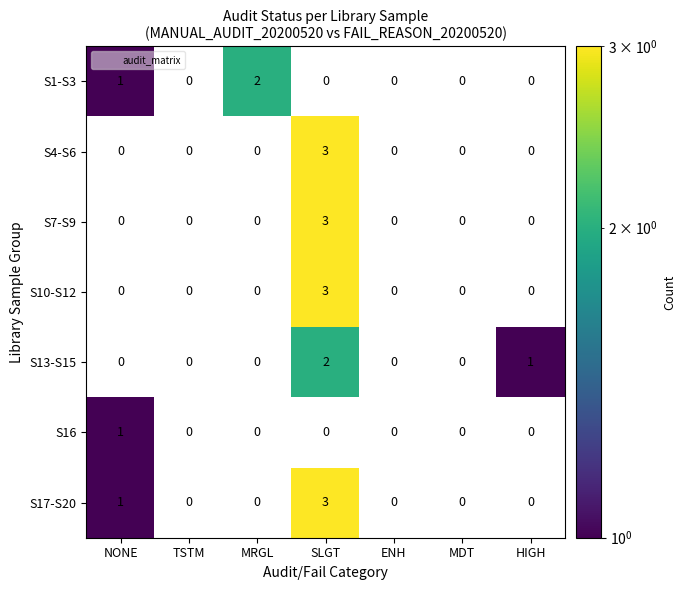

The S1-S3 series shows -1 at SLGT. True or false?

False